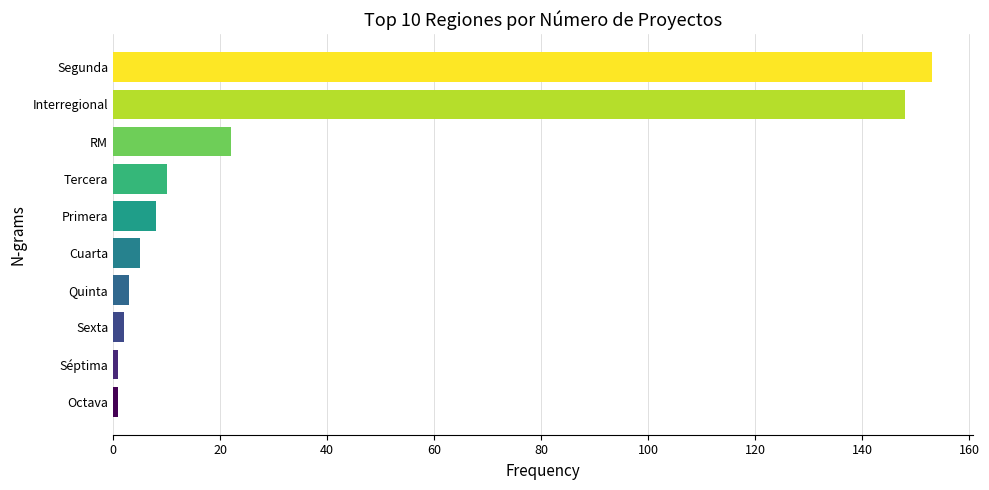

The value at RM is 4. True or false?

False